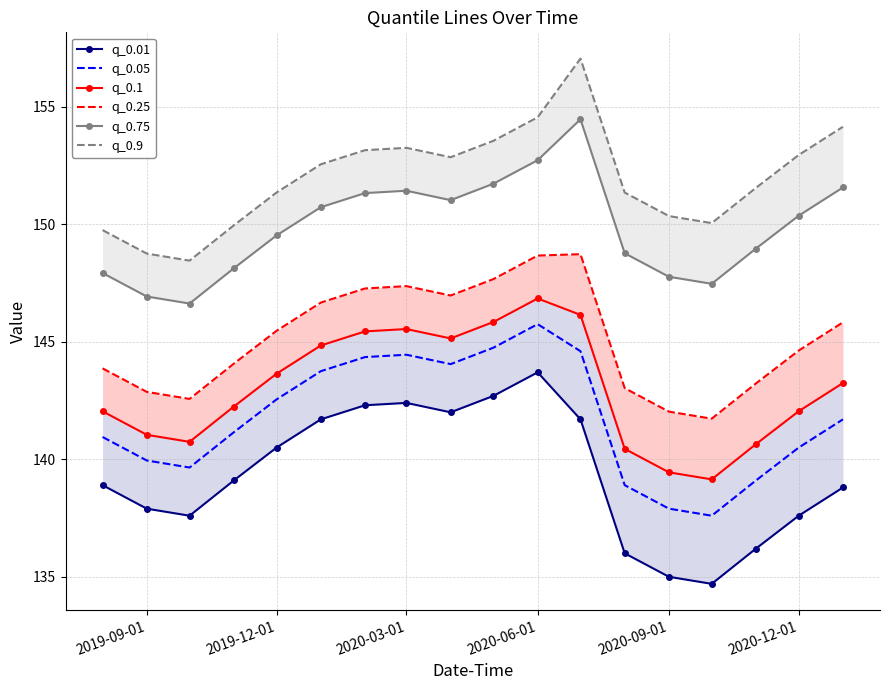

True or false: q_0.05 has a value of 67.0 at 2020-09-01.

False